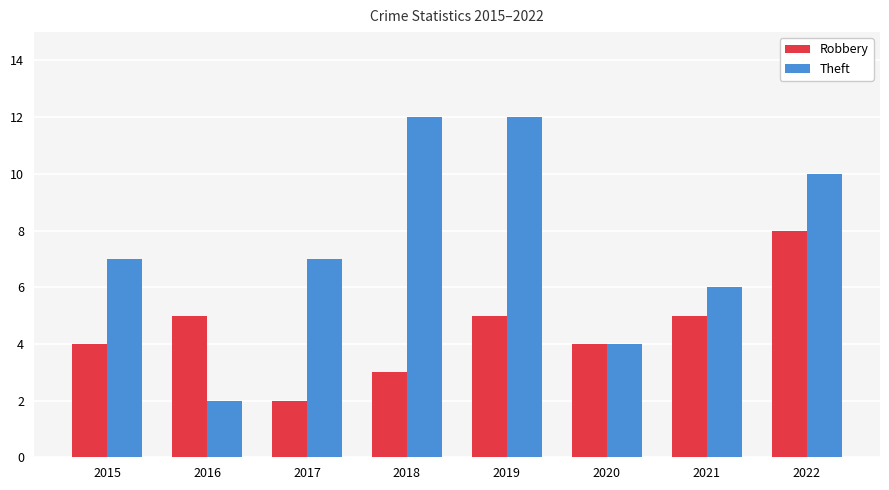

At which category is the sum across all series the highest?

2022